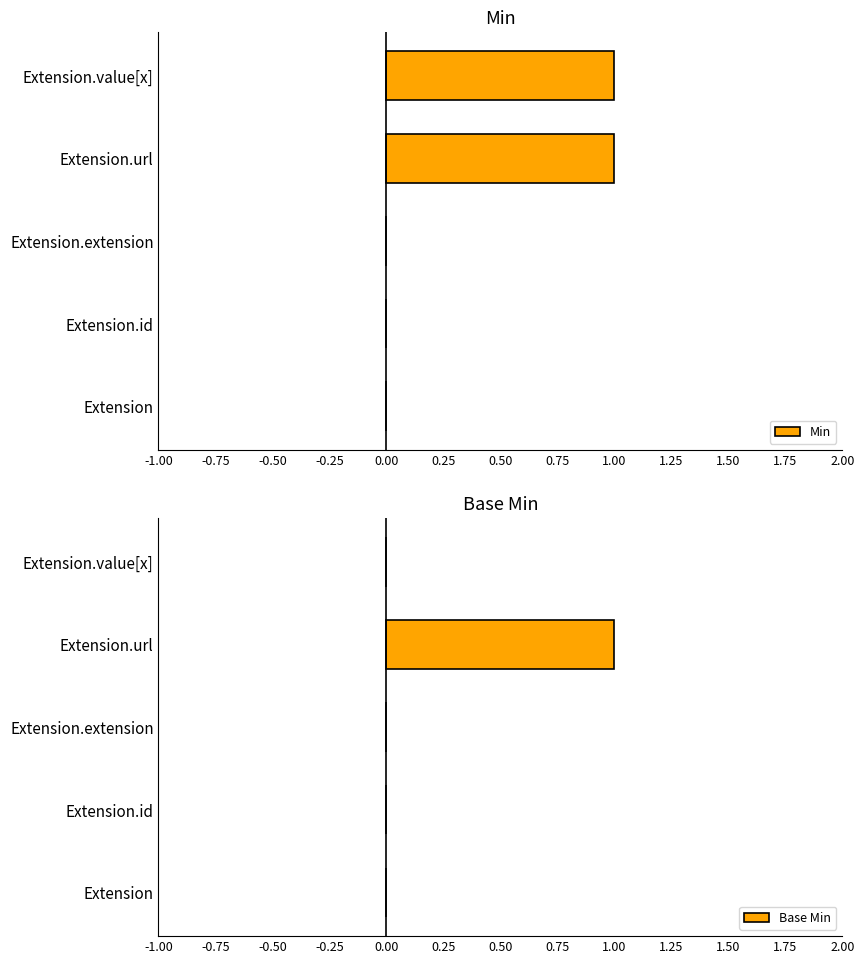

The value of Min at Extension is 0. True or false?

True